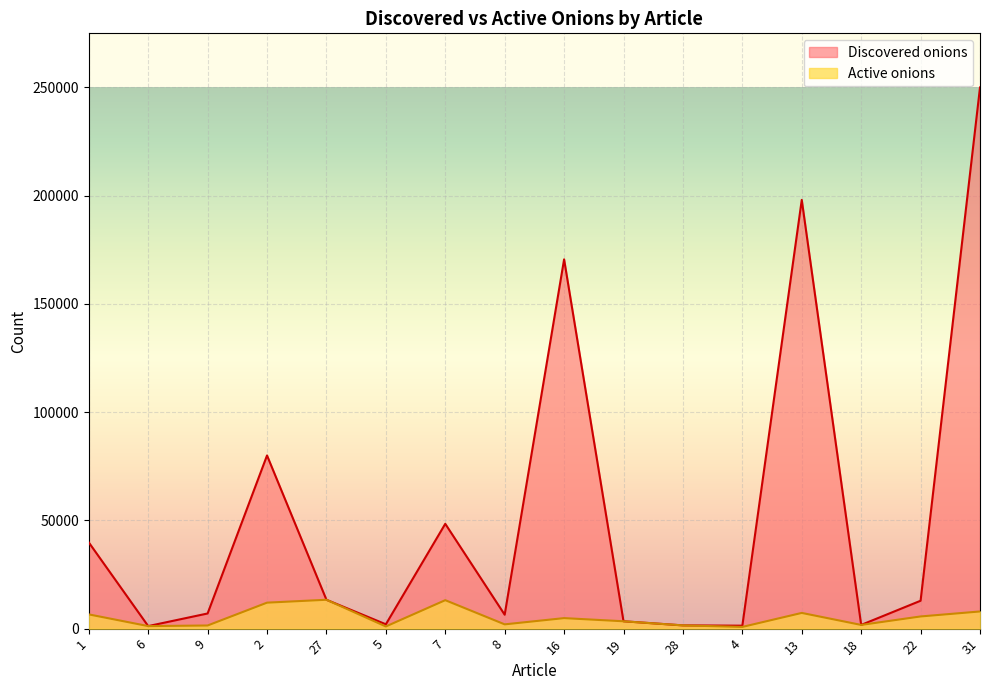

In Active onions, how many points are lower than both neighbors (excluding endpoints)?

5